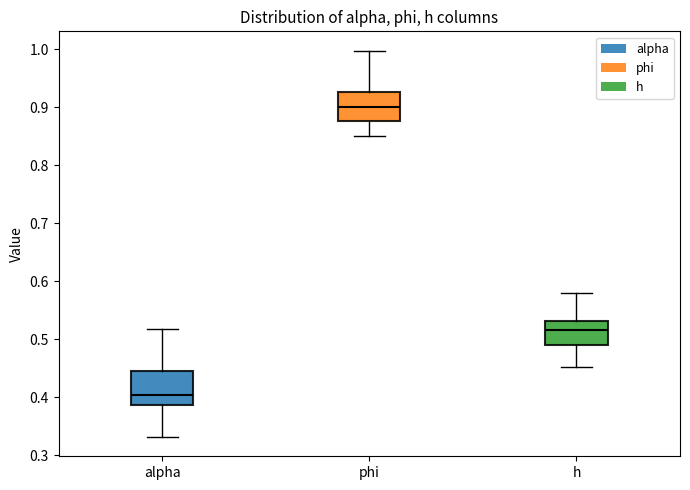

Which box has the highest median line?

phi